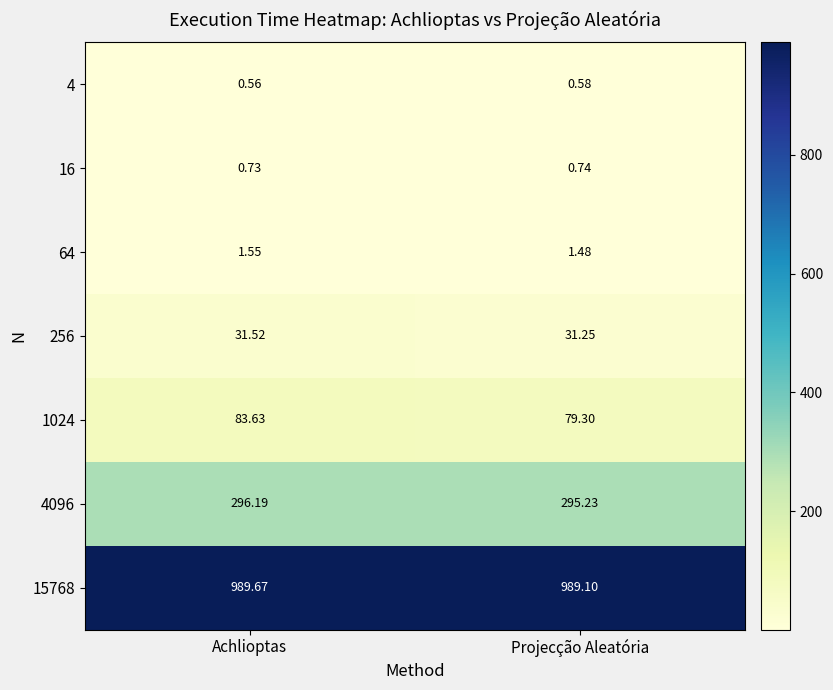

Which series has the largest range (max minus min)?

1024